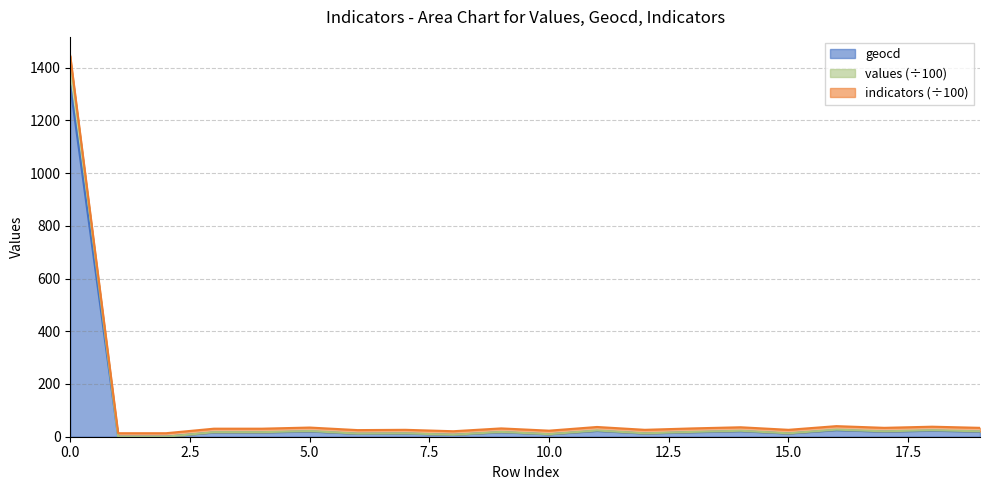

At which label does values reach its minimum?

1